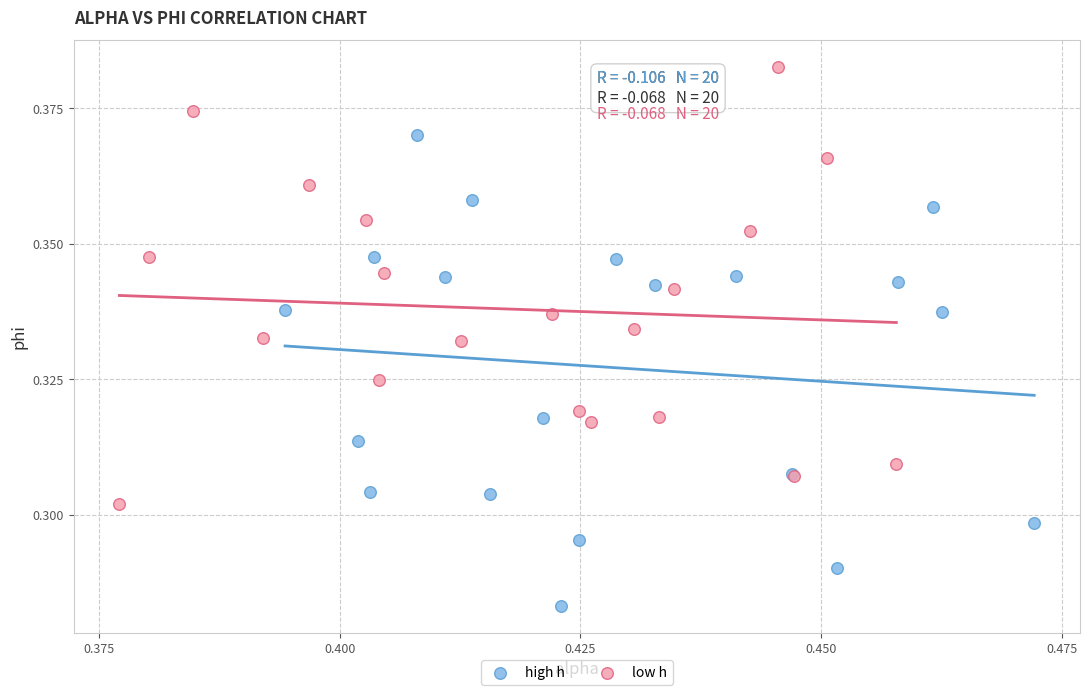

Which series reaches the minimum Y coordinate?

high h